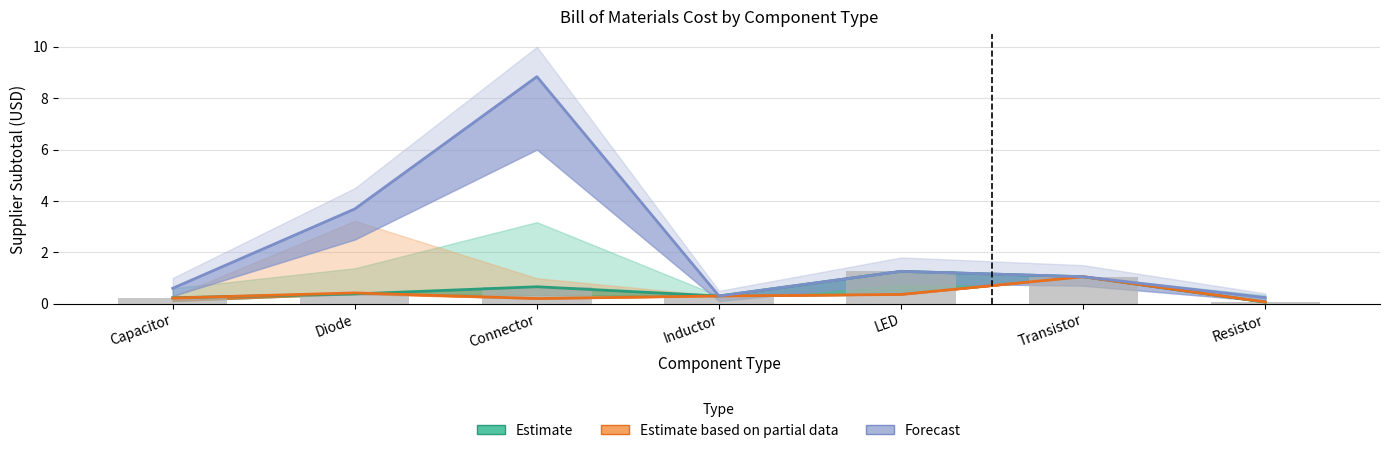

What position from the left is Connector?

3